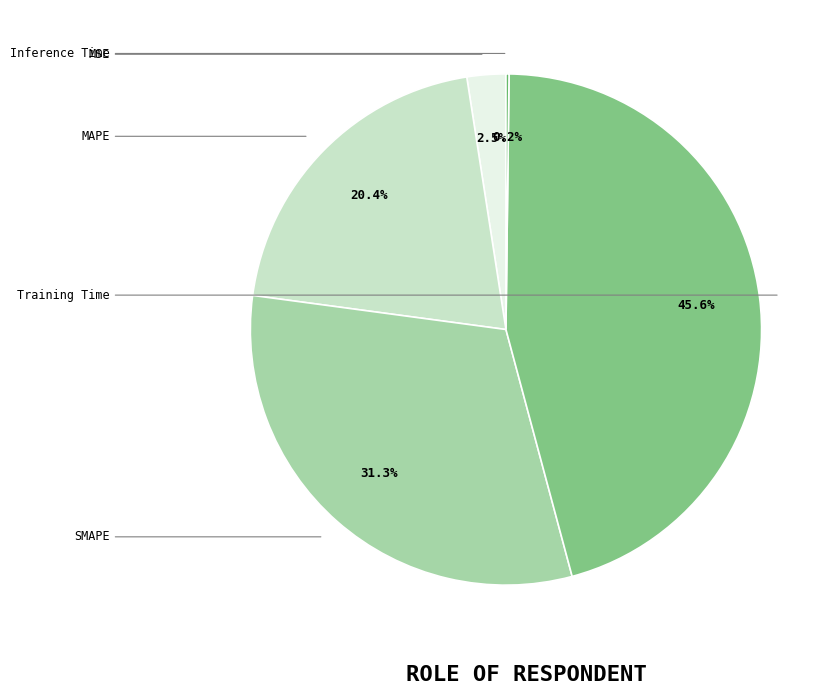

Between MSE and SMAPE, which is larger?

SMAPE